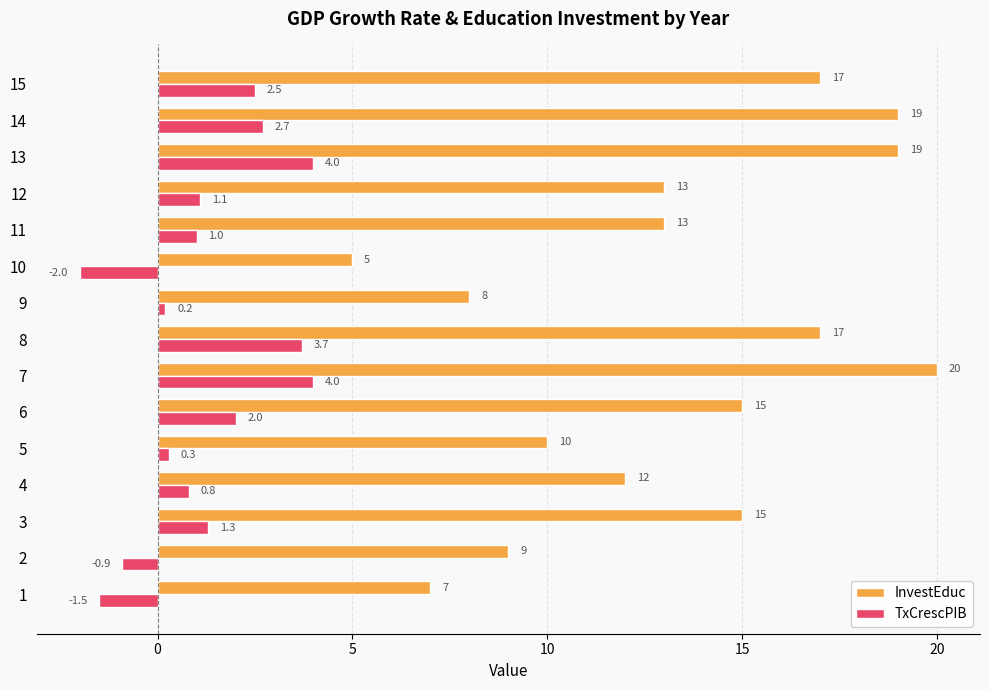

List the series in order of their peak value, highest first.

InvestEduc, TxCrescPIB